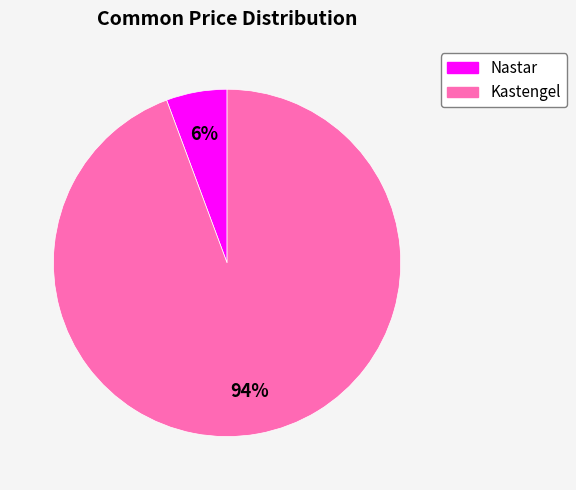

To the nearest percent, what is the combined percentage of Nastar and Kastengel?

100%